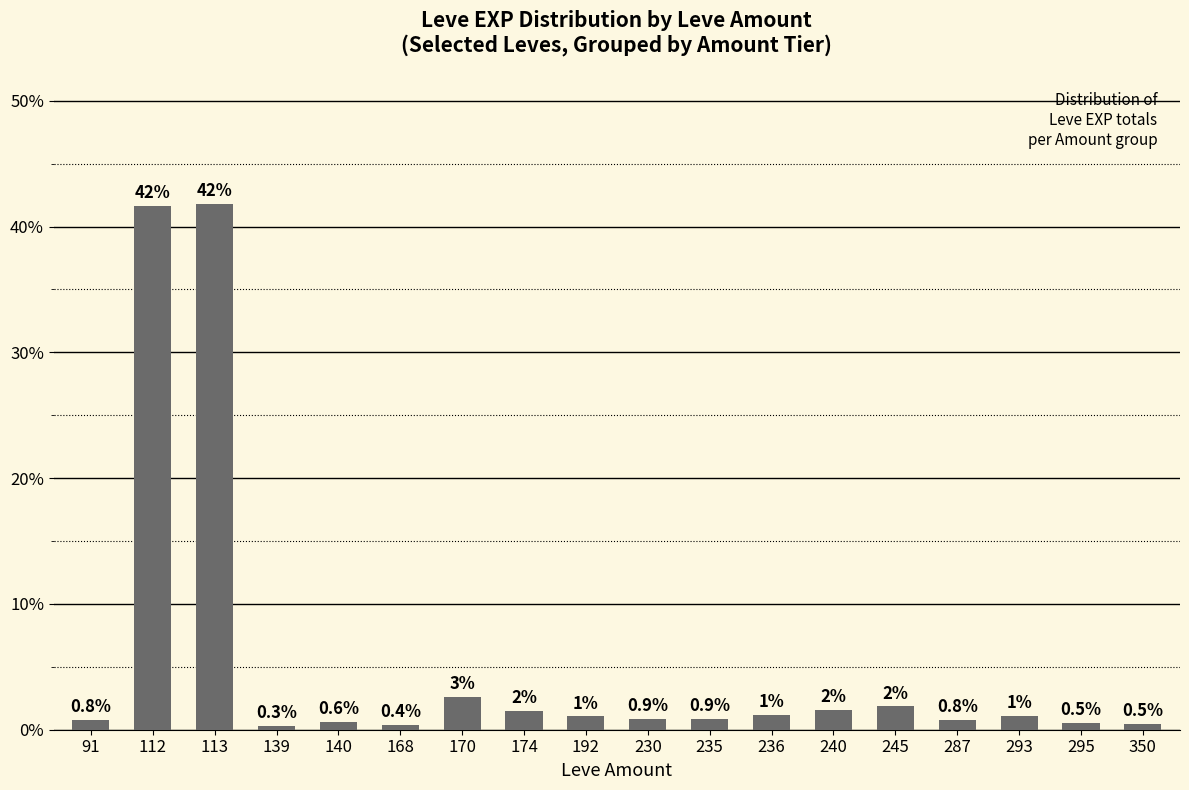

What is the change in value from 112 to 287?

-40.9